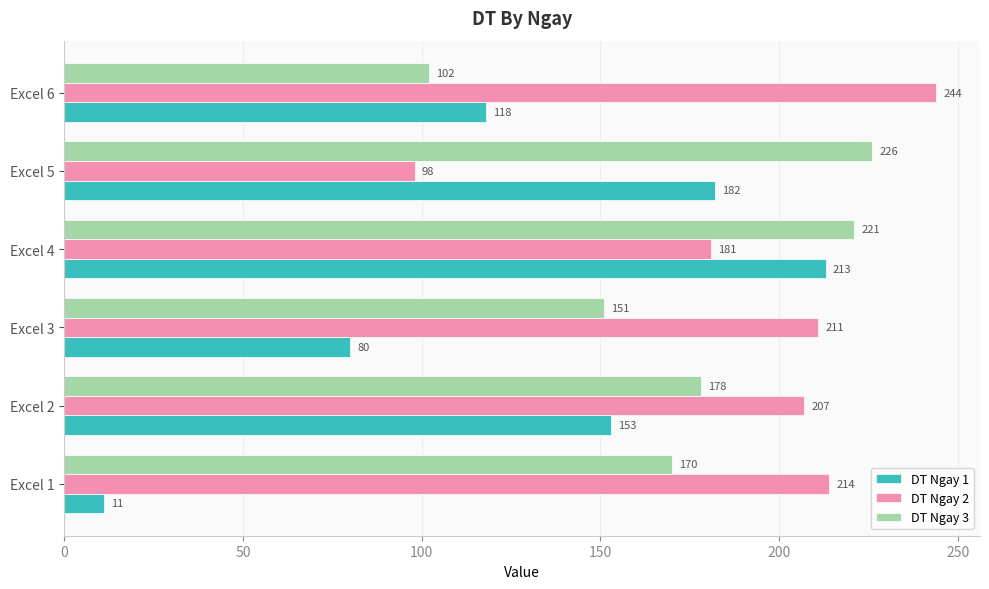

Where is DT Ngay 1 nearest to the value 112?

Excel 6